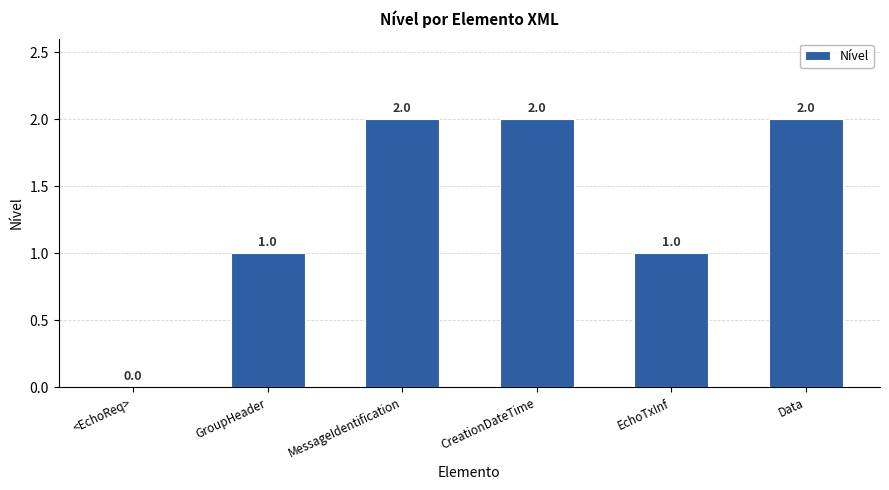

Reading right to left, list all the values displayed in this chart.

2	1	2	2	1	0